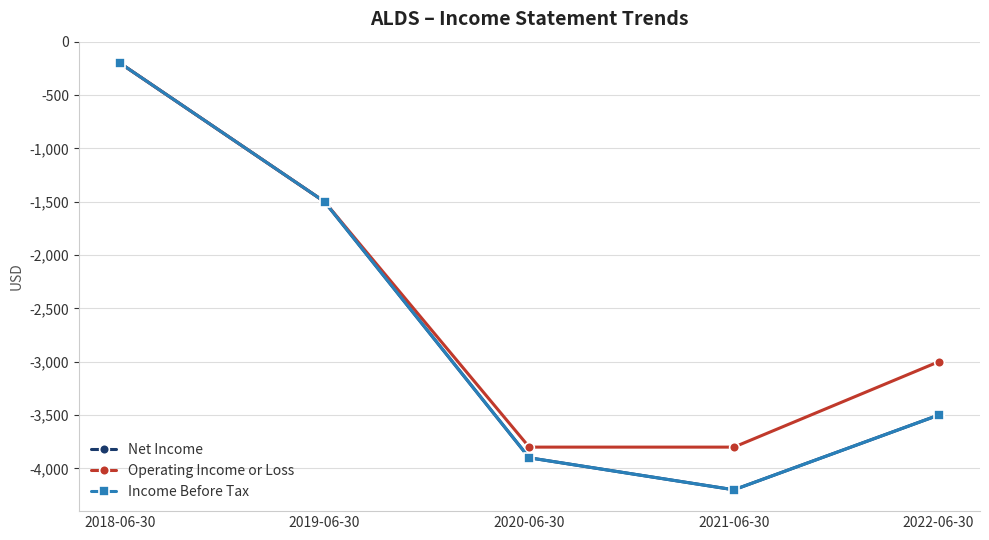

What is the sum of the Operating Income or Loss values at 2020-06-30 and 2018-06-30?

-4000